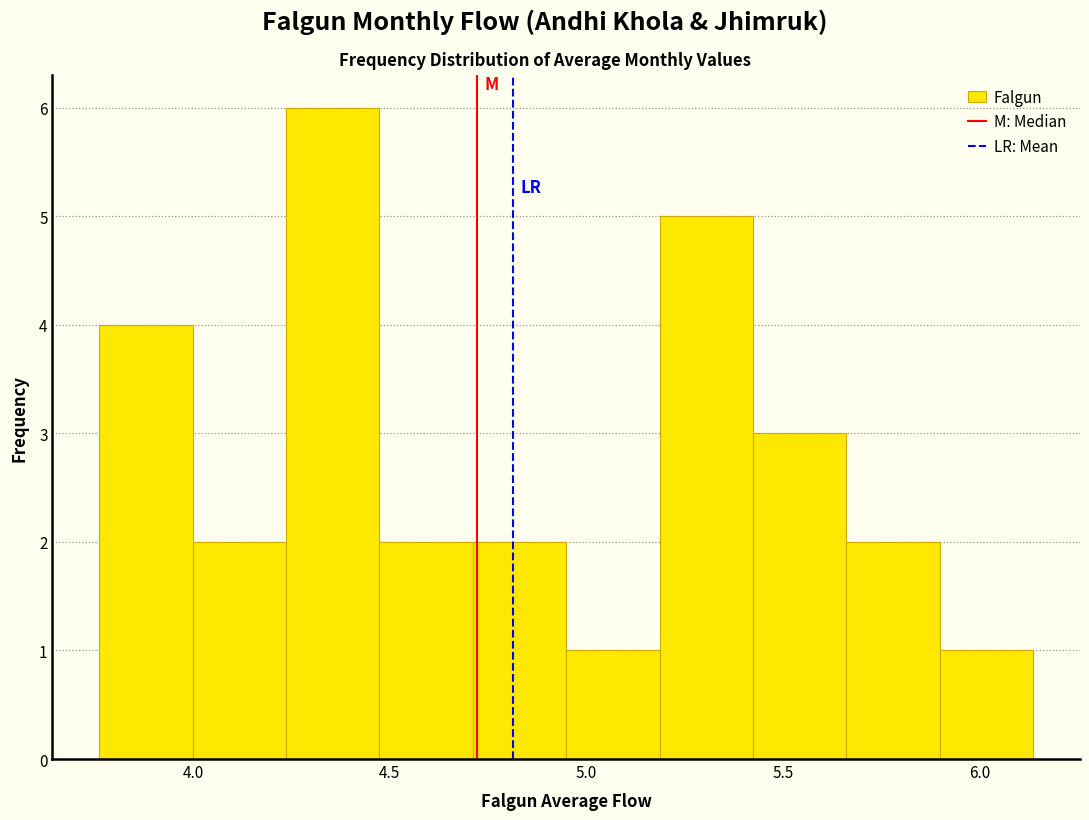

Reading left to right, transcribe this chart: for each bar, give the range it covers on the x-axis and its height. Neither the bar edges nor the heights are printed on the chart, so give them approximately, as read against the axes.

3.75 to 4.00: 4
4.00 to 4.25: 2
4.25 to 4.45: 6
4.45 to 4.70: 2
4.70 to 4.95: 2
4.95 to 5.20: 1
5.20 to 5.40: 5
5.40 to 5.65: 3
5.65 to 5.90: 2
5.90 to 6.15: 1